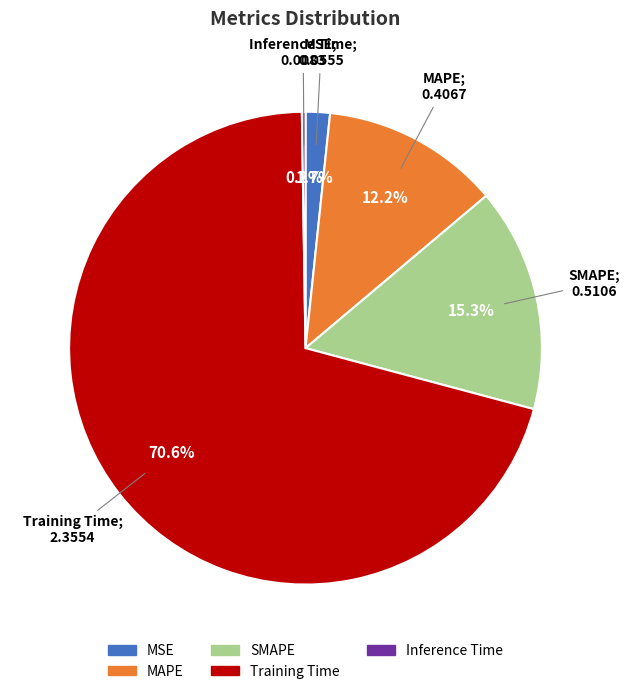

Which category has the biggest portion of the pie?

Training Time